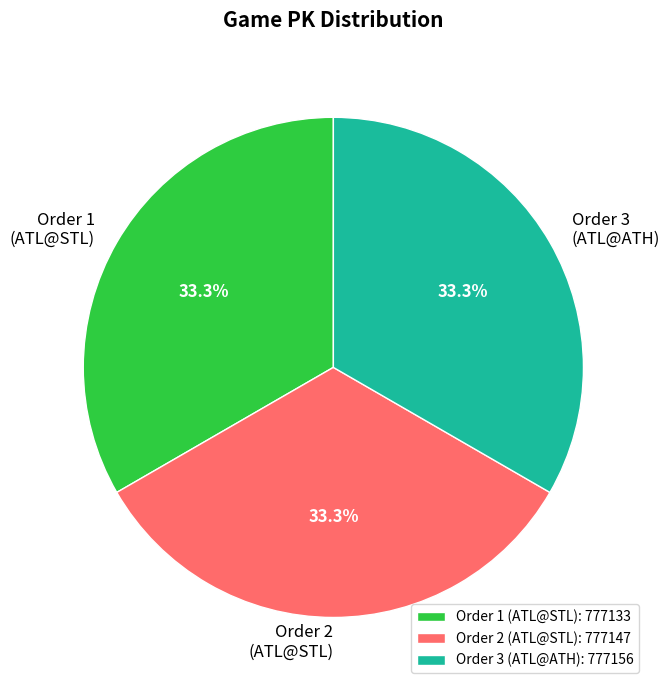

Is the sum of Order 3 (ATL@ATH): 777156 and Order 1 (ATL@STL): 777133 greater than half?

Yes